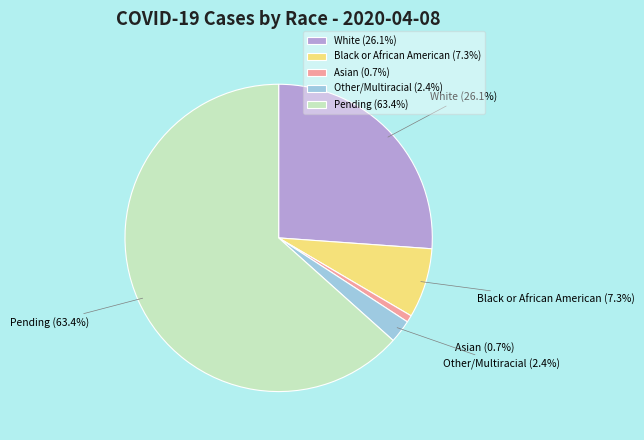

Count the number of slices in the pie.

5